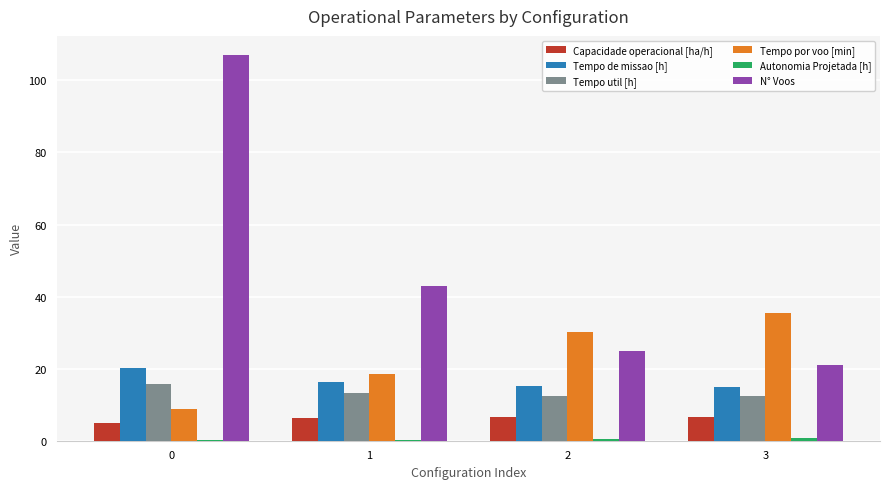

Which series has the largest total across all categories?

N° Voos